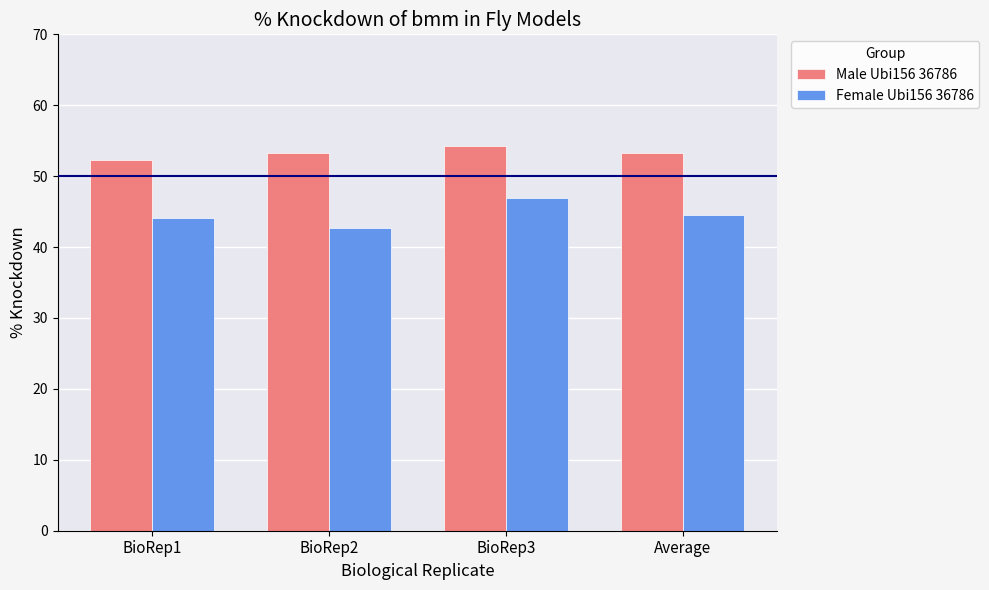

How many data points does each series have?

4